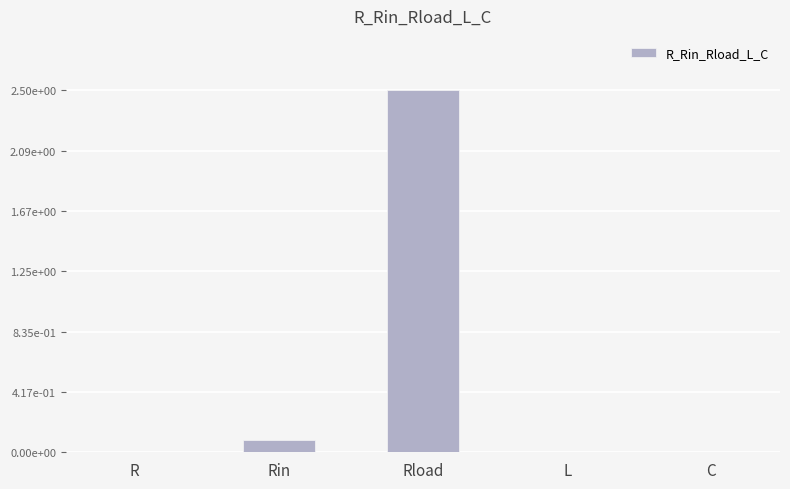

List the labels in order of value, smallest first.

L, R, C, Rin, Rload